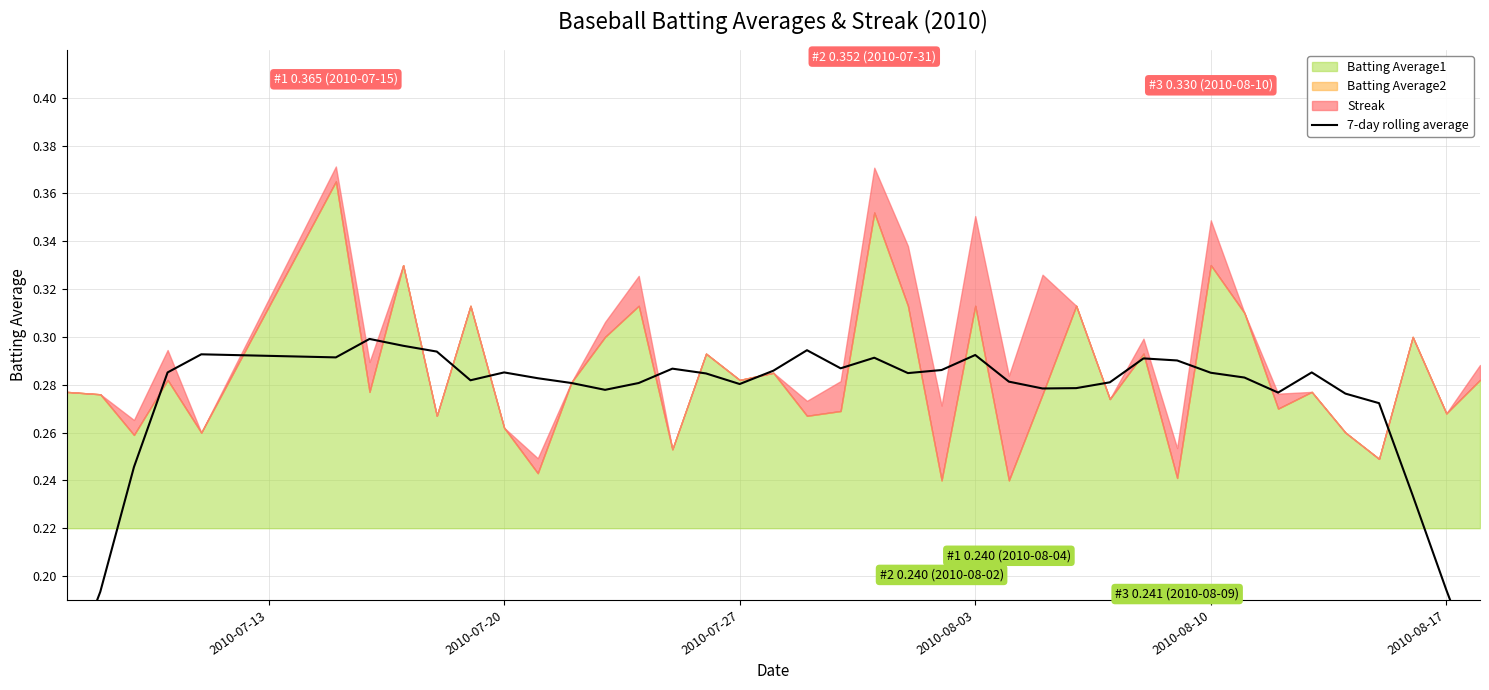

What is the difference between the second highest and second lowest values?

0.1